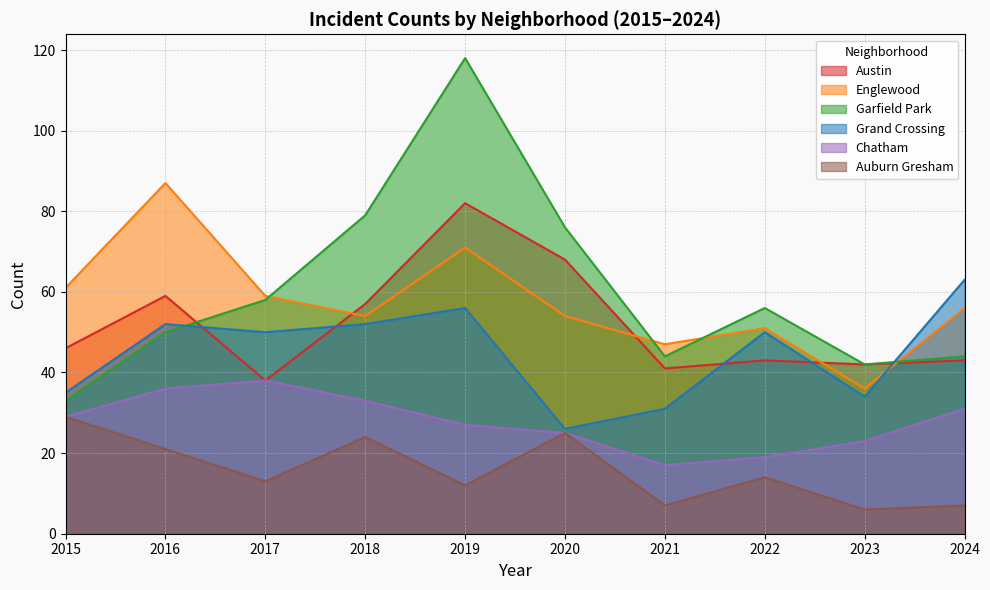

Is the value of Garfield Park at 2021 greater than the value of Auburn Gresham at 2022?

Yes